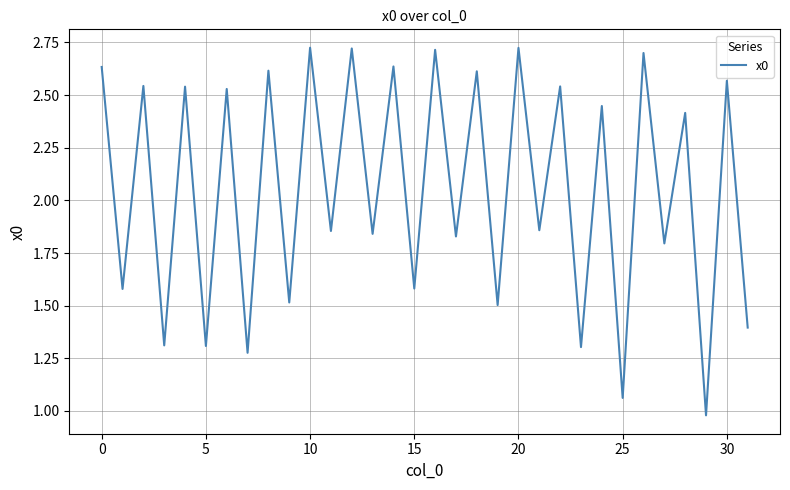

What is the difference between the maximum and minimum values?

1.7